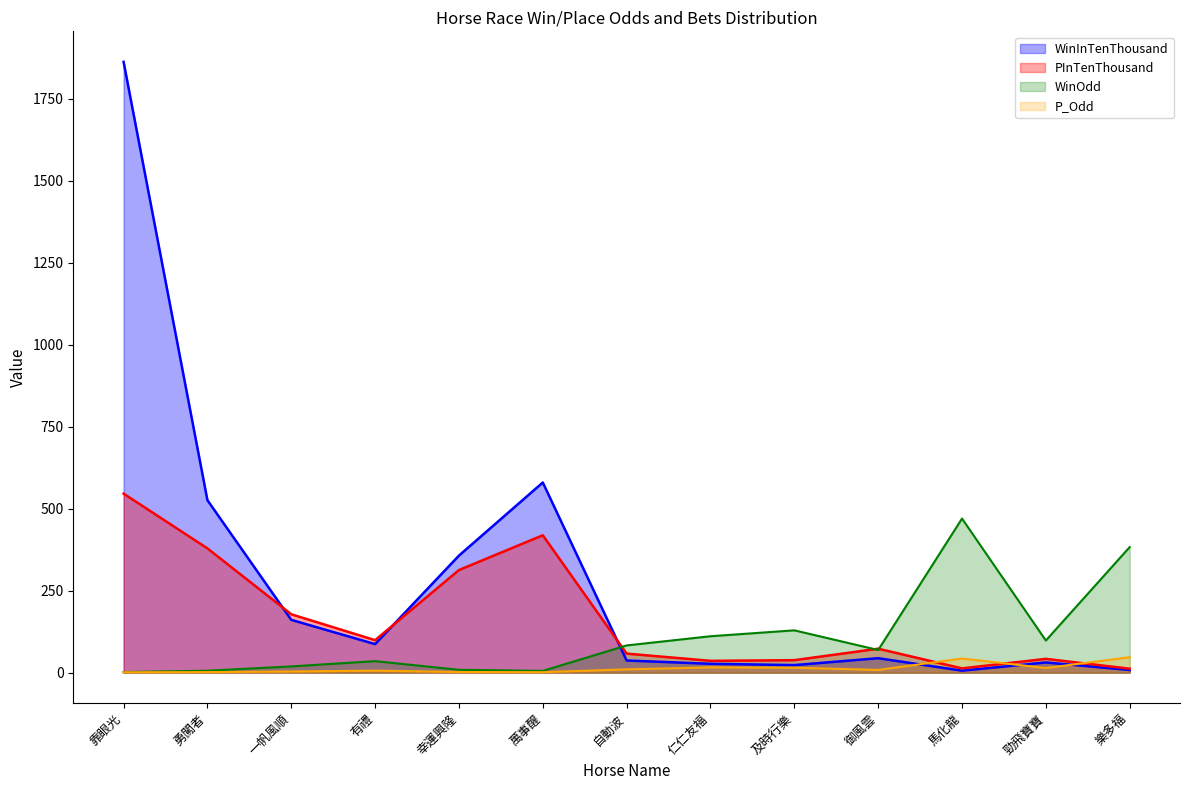

Is it true that WinInTenThousand equals 928.0 at 勇闖者?

False